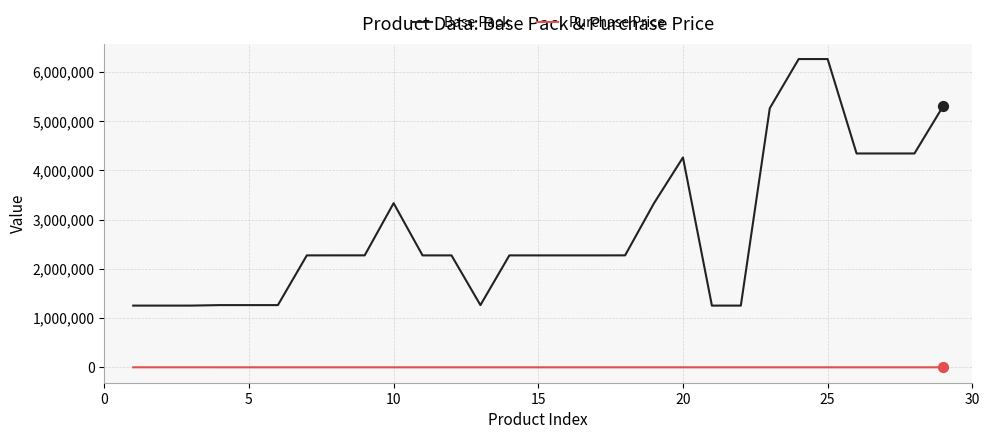

At how many categories does at least one series exceed 674355?

29